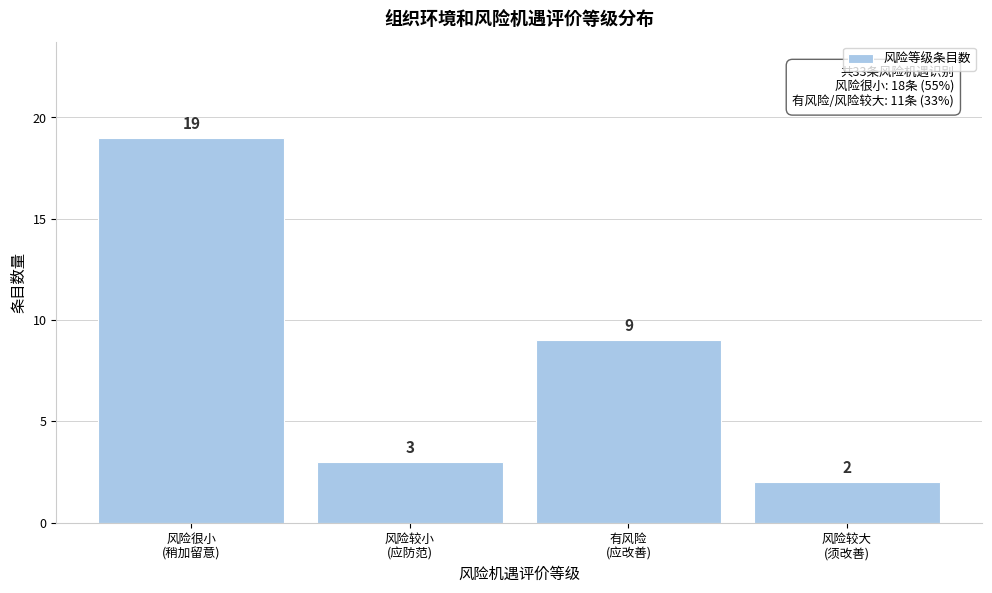

Reading left to right, list all the values displayed in this chart.

19	3	9	2